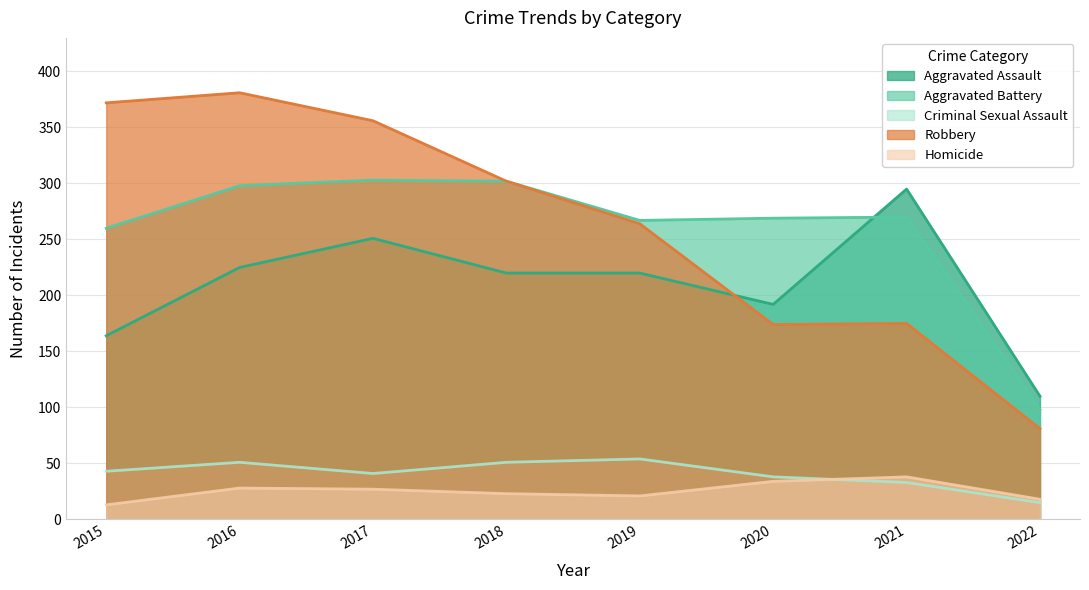

The value of Robbery at 2022 is 115. True or false?

False